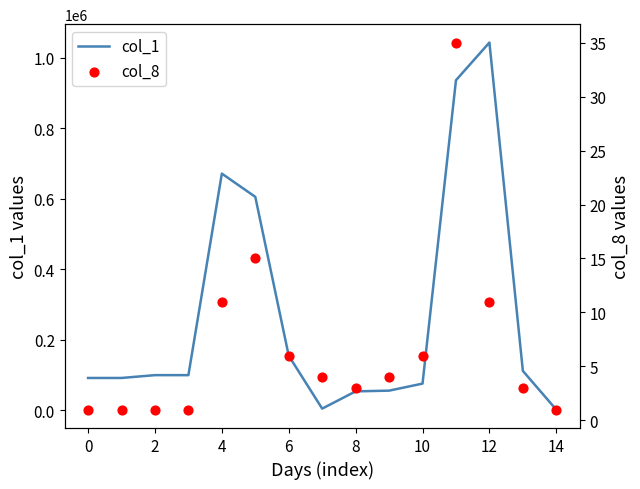

At which category is the sum across all series the highest?

12